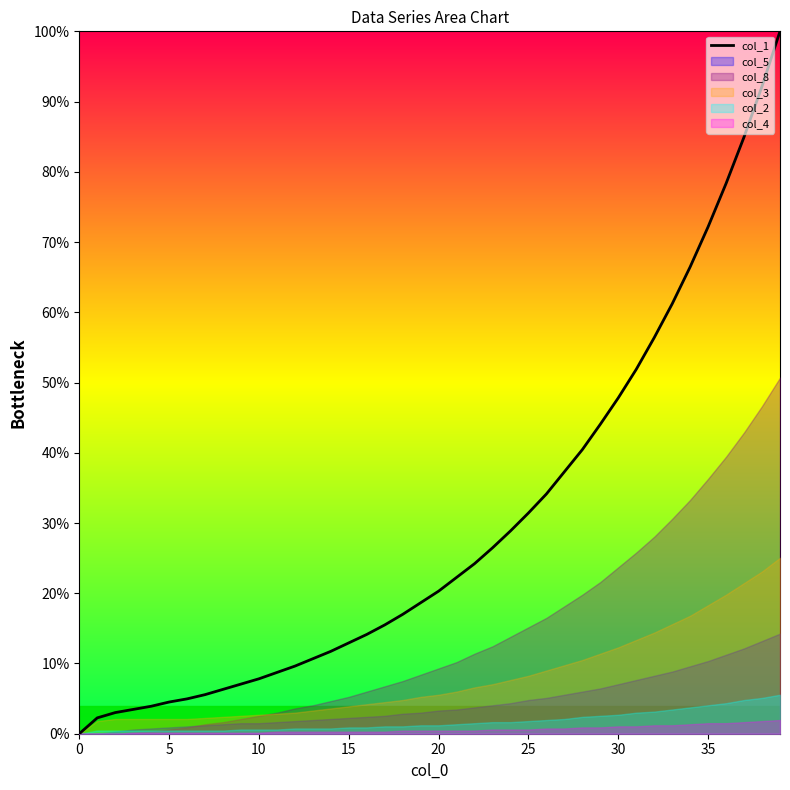

What is the sum of the values at 33 and 35?

133.4